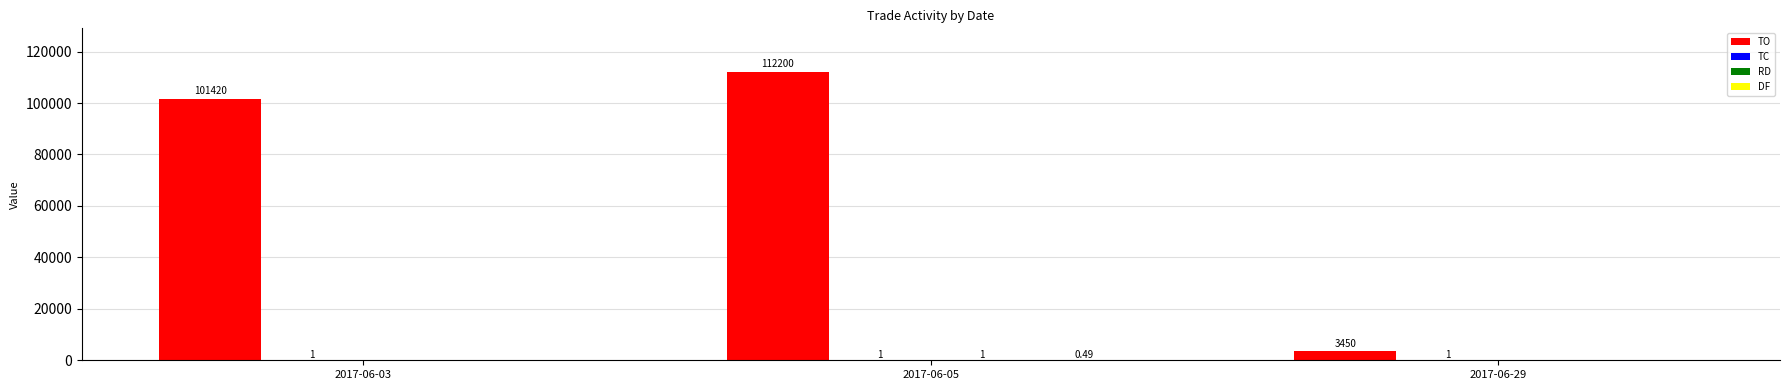

Which series has the largest total across all categories?

TO